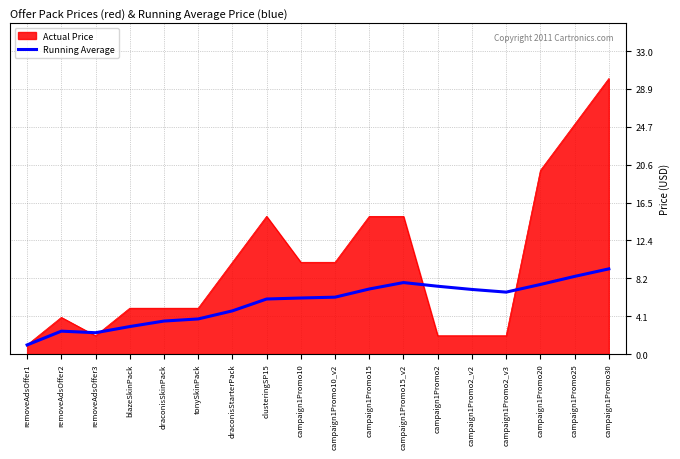

Does the chart display data point markers on the line(s)?

No